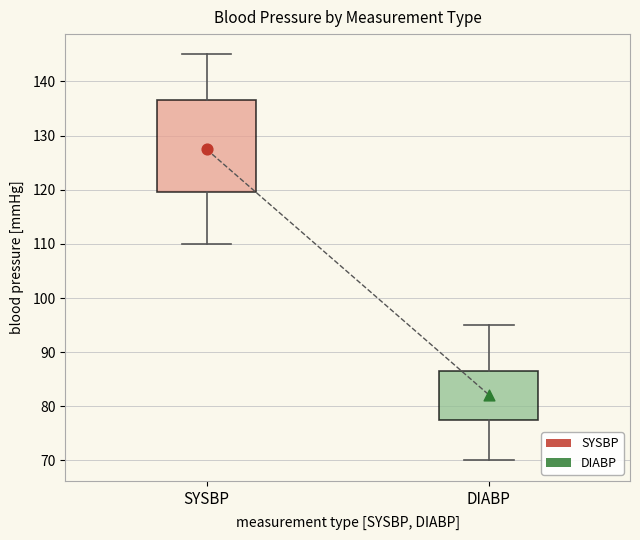

Where is the lower edge of the box for DIABP on the y-axis? The values are not printed on the chart, so give them approximately, as read against the axis.

78